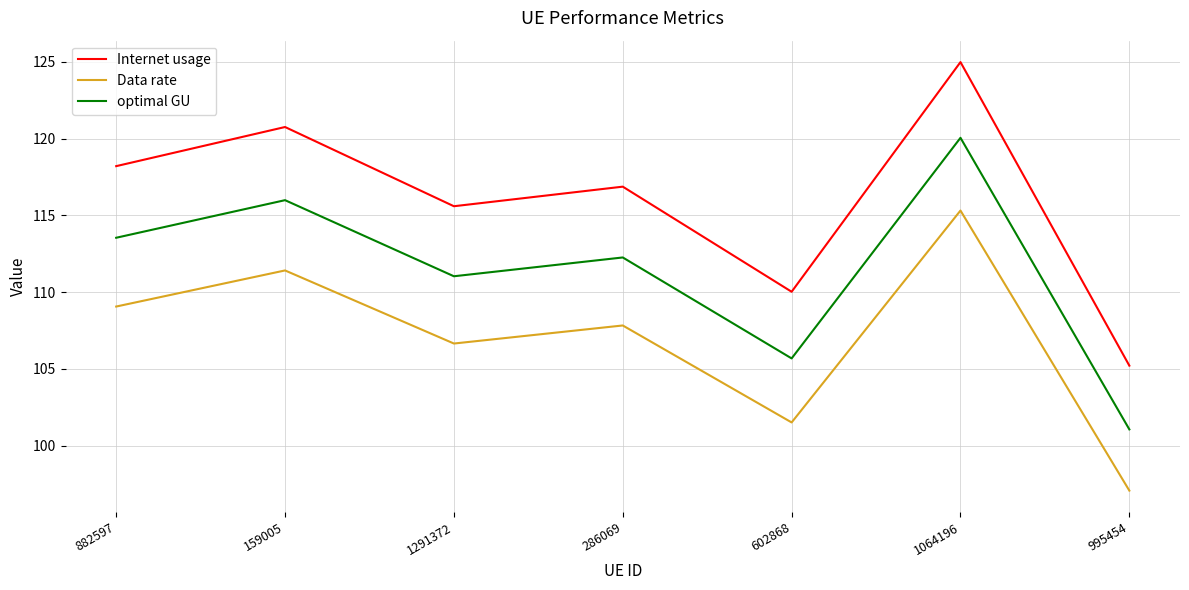

True or false: optimal GU and Data rate intersect in this chart.

False